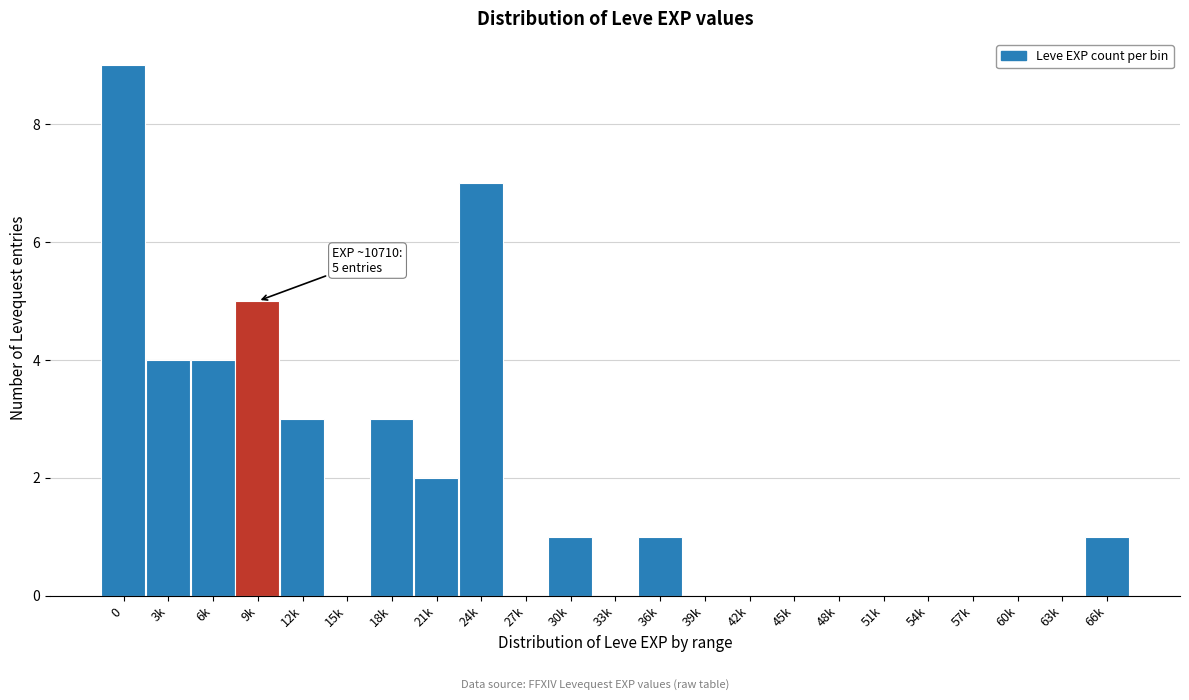

Reading left to right, extract all data points from this chart.

0=9	3k=4	6k=4	9k=5	12k=3	15k=0	18k=3	21k=2	24k=7	27k=0	30k=1	33k=0	36k=1	39k=0	42k=0	45k=0	48k=0	51k=0	54k=0	57k=0	60k=0	63k=0	66k=1